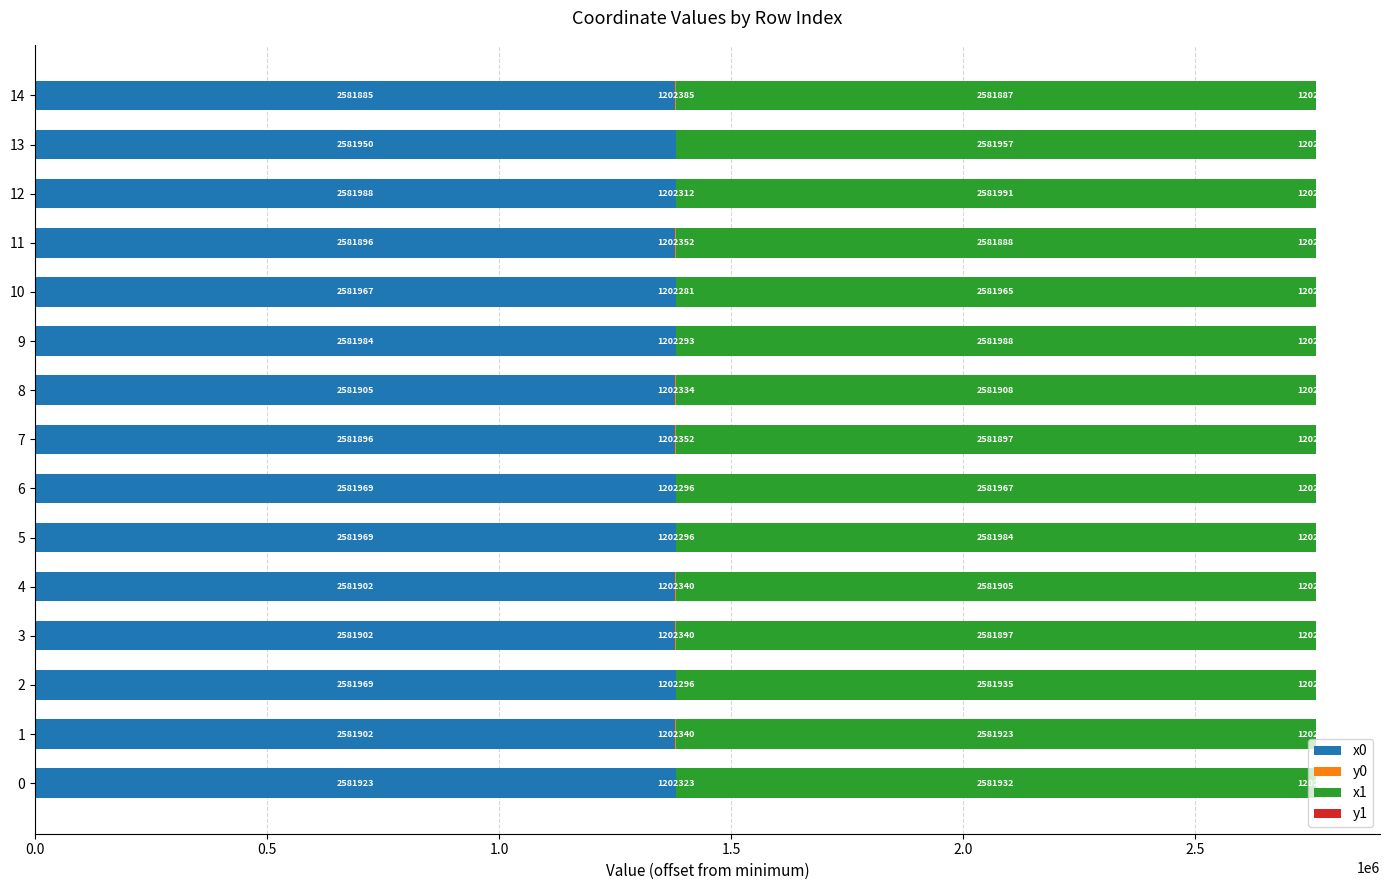

How many bars are there in total?

60